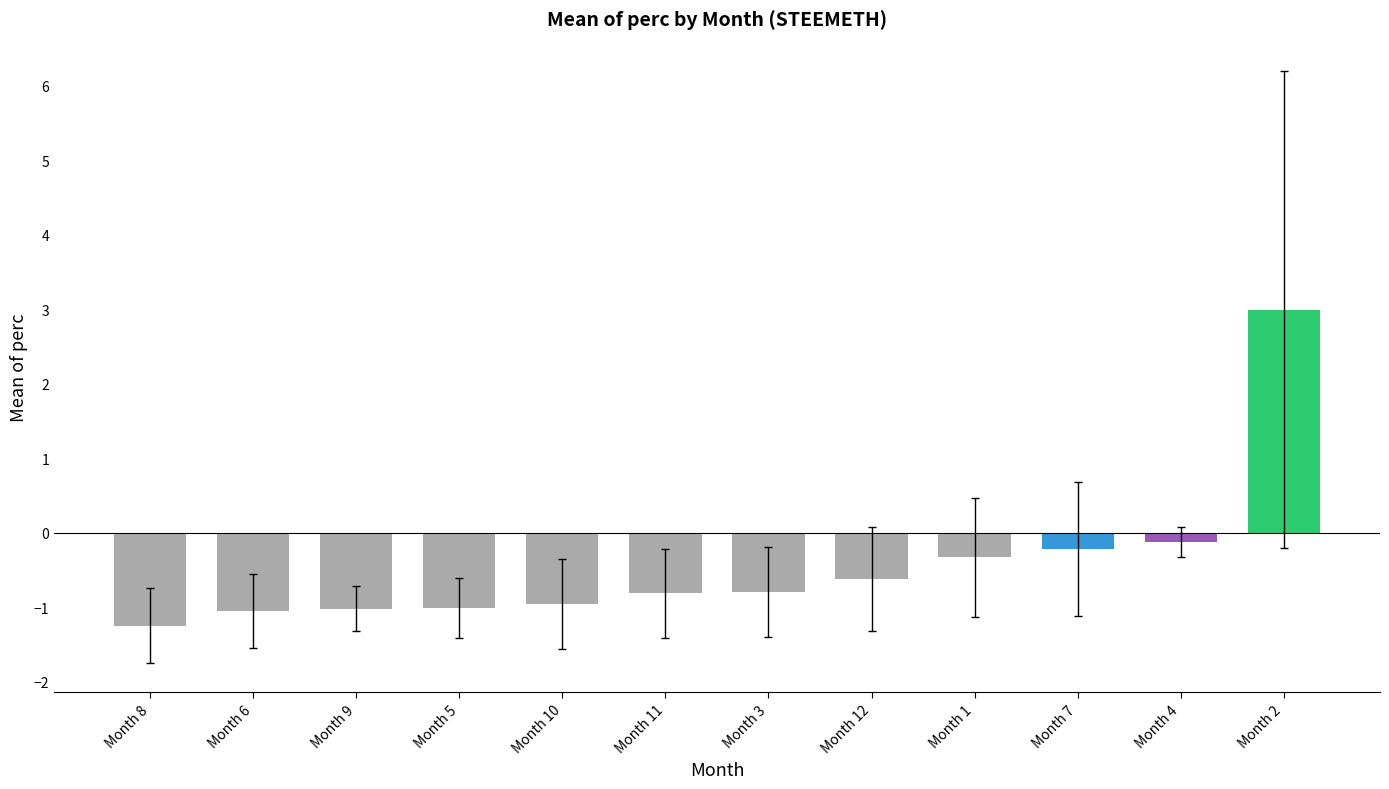

At which label is the value closest to 0?

Month 4